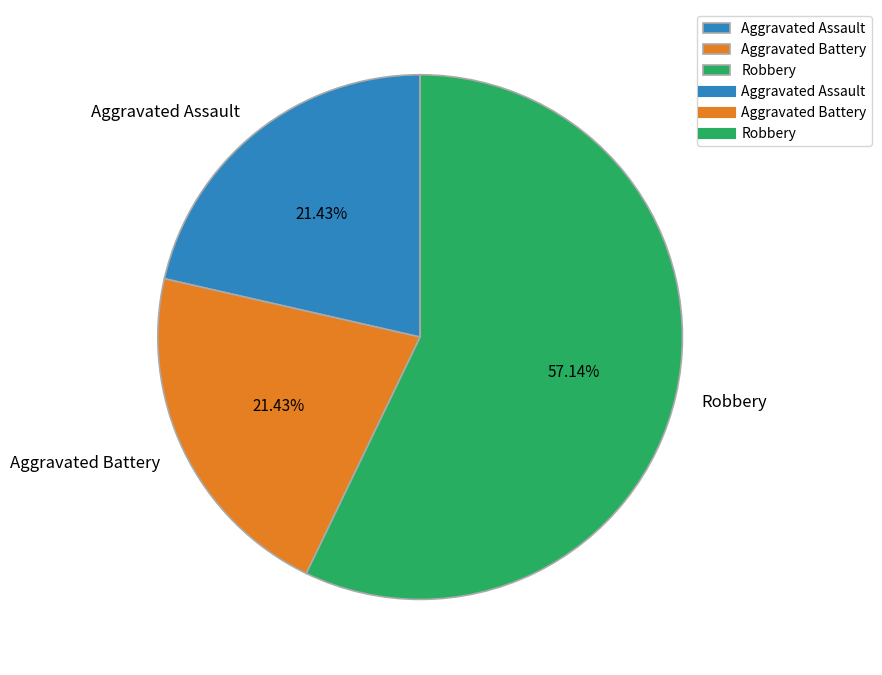

Which category has the biggest portion of the pie?

Robbery